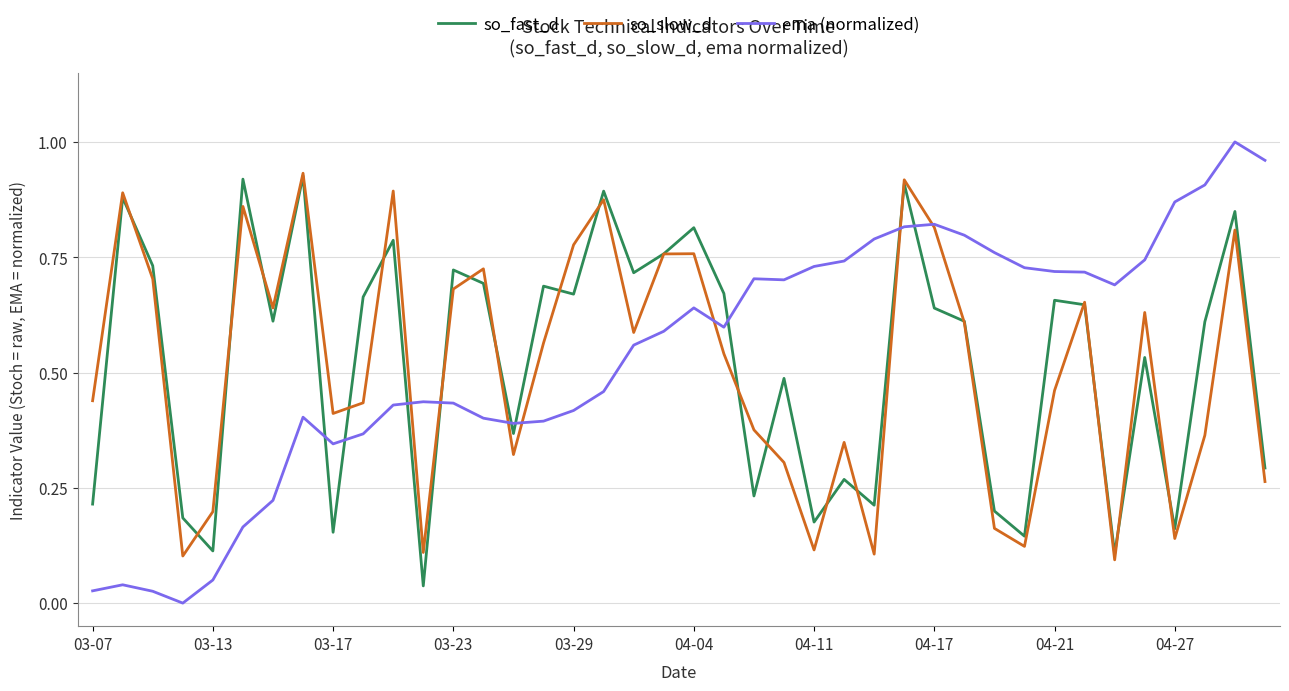

After their last crossing, which series has the higher values: ema (normalized) or so_fast_d?

ema (normalized)